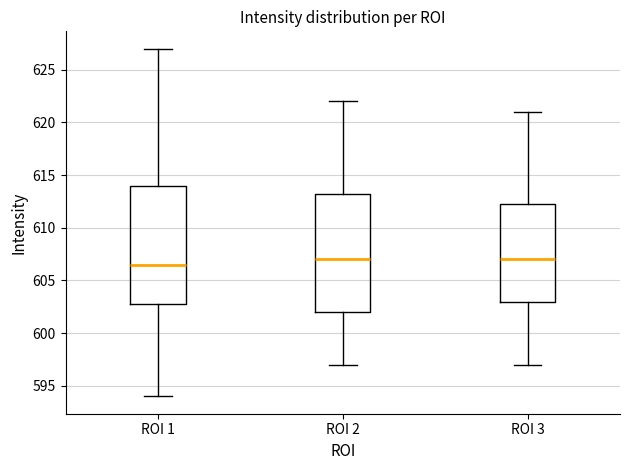

Where is the lower edge of the box for ROI 3 on the y-axis? The values are not printed on the chart, so give them approximately, as read against the axis.

603.0